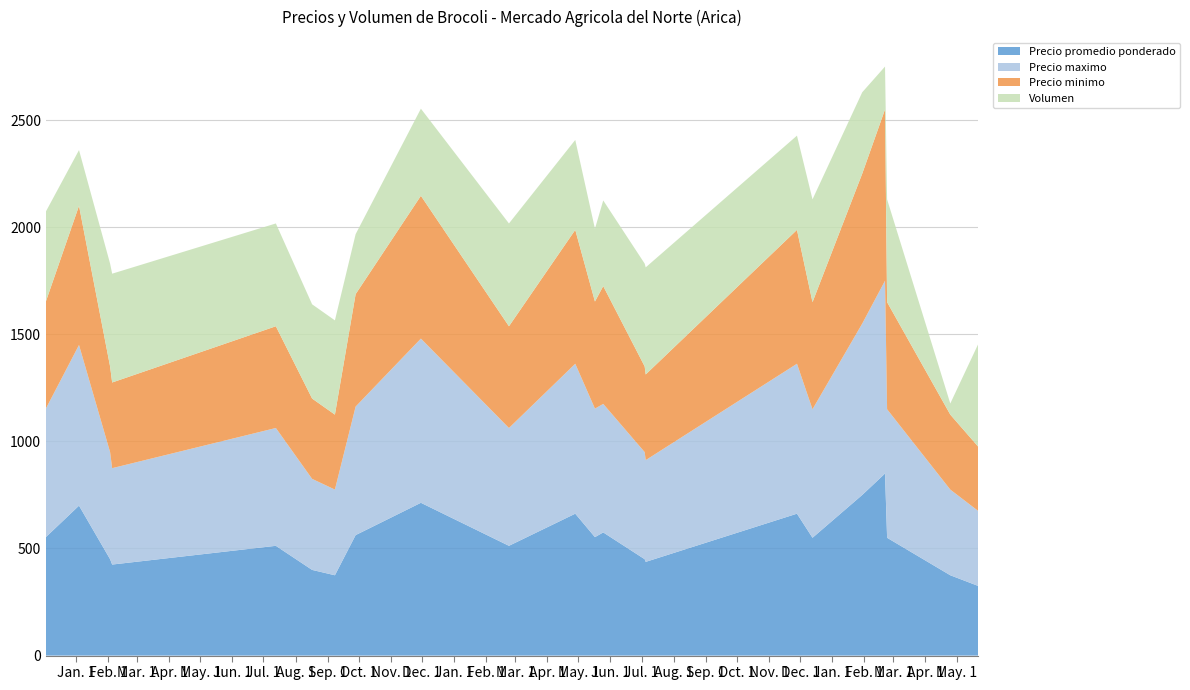

What is the minimum value for Precio promedio ponderado?

325.0